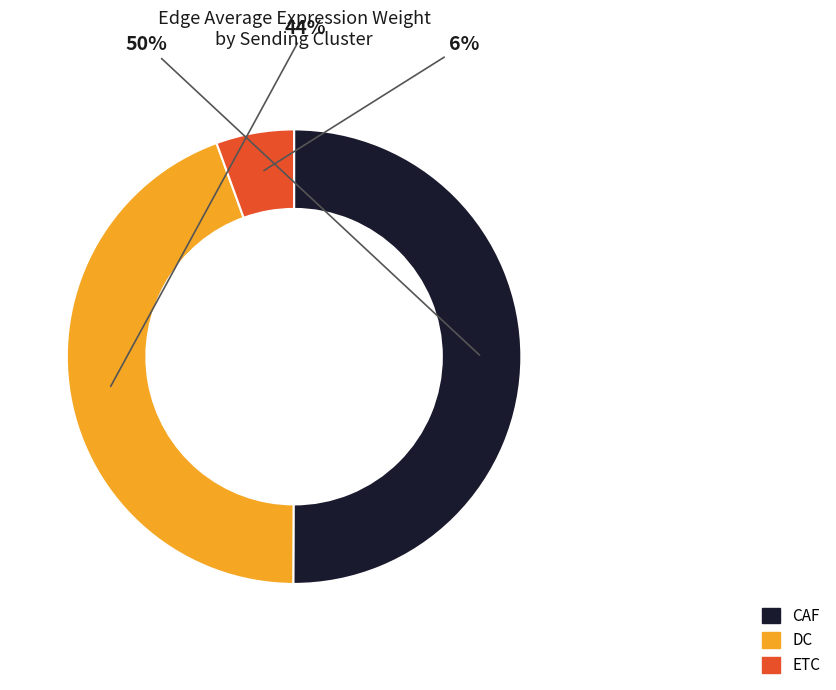

To the nearest percent, what is the average slice percentage?

33%